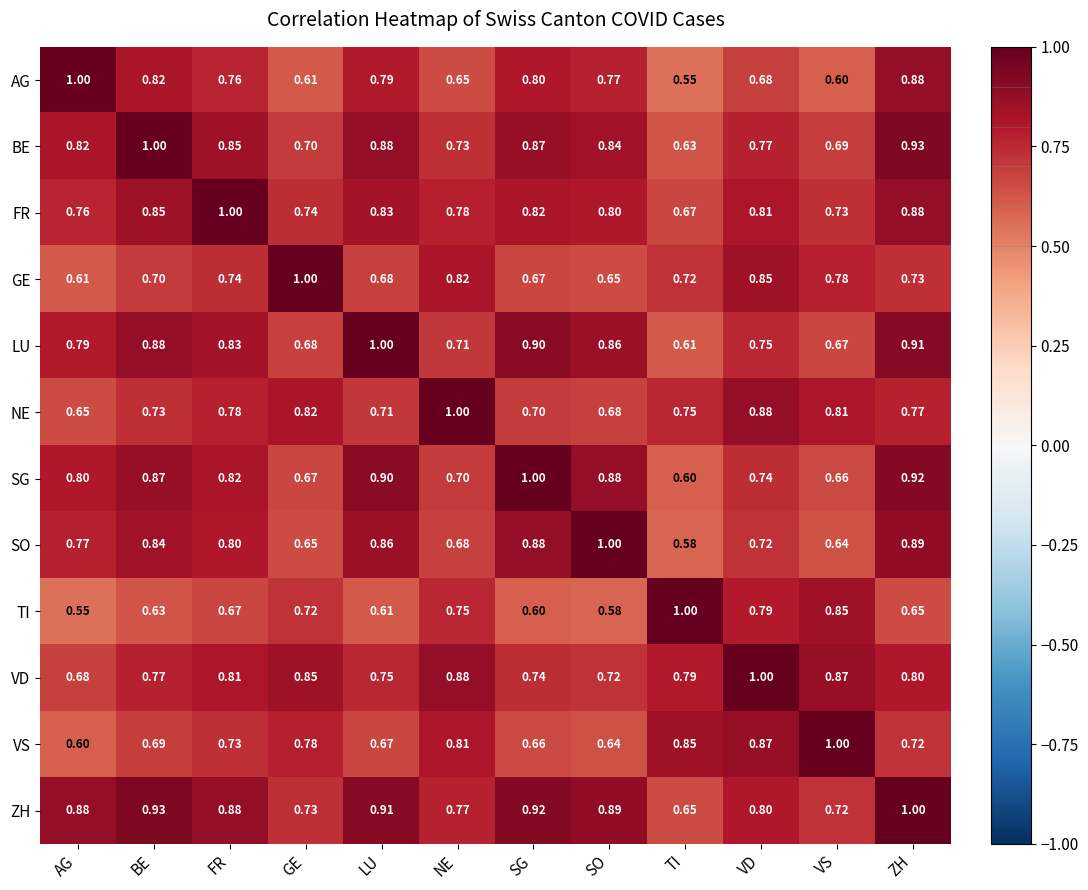

Which series has the largest total across all categories?

ZH